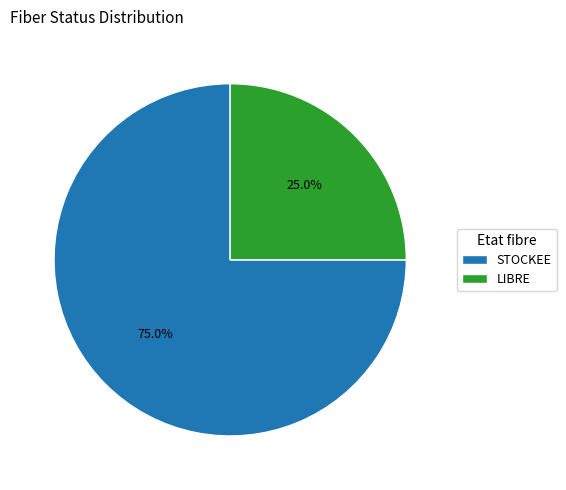

Is it true that STOCKEE is 75% of the pie?

True